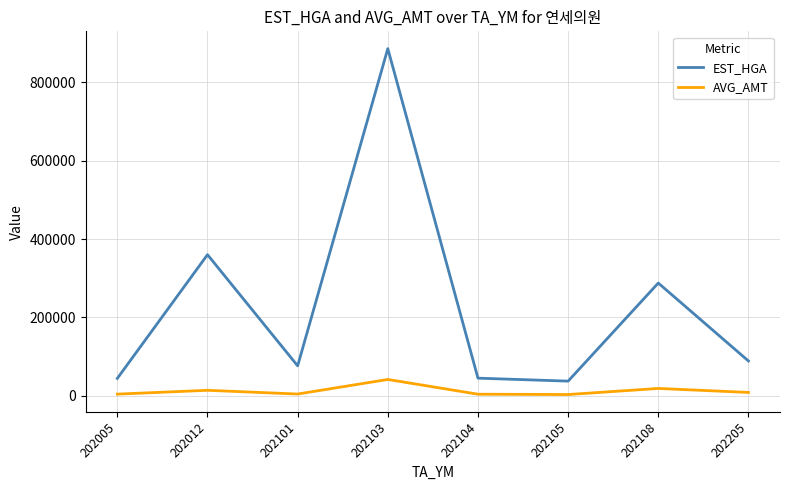

Is it true that EST_HGA equals 146485 at 202205?

False